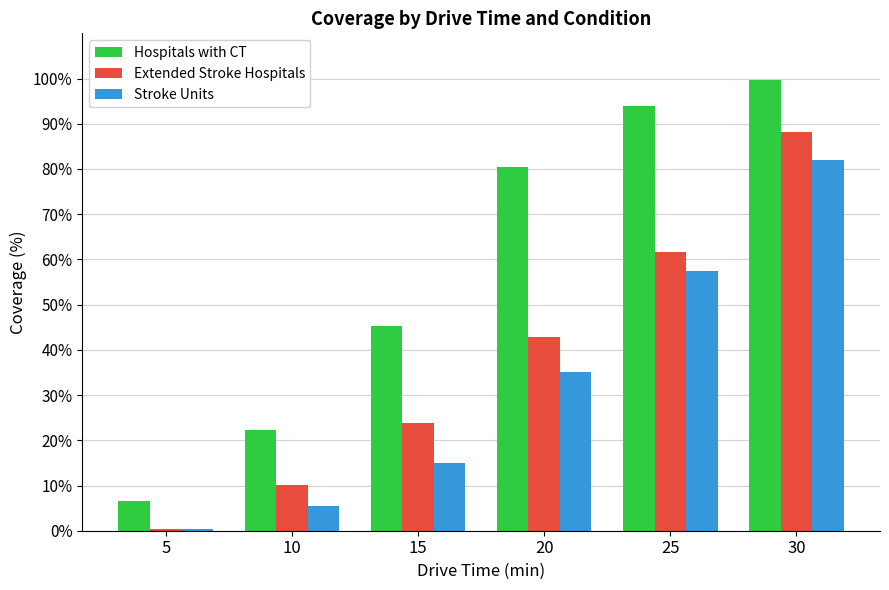

What is the difference between the maximum and minimum values in the Extended Stroke Hospitals series?

87.7